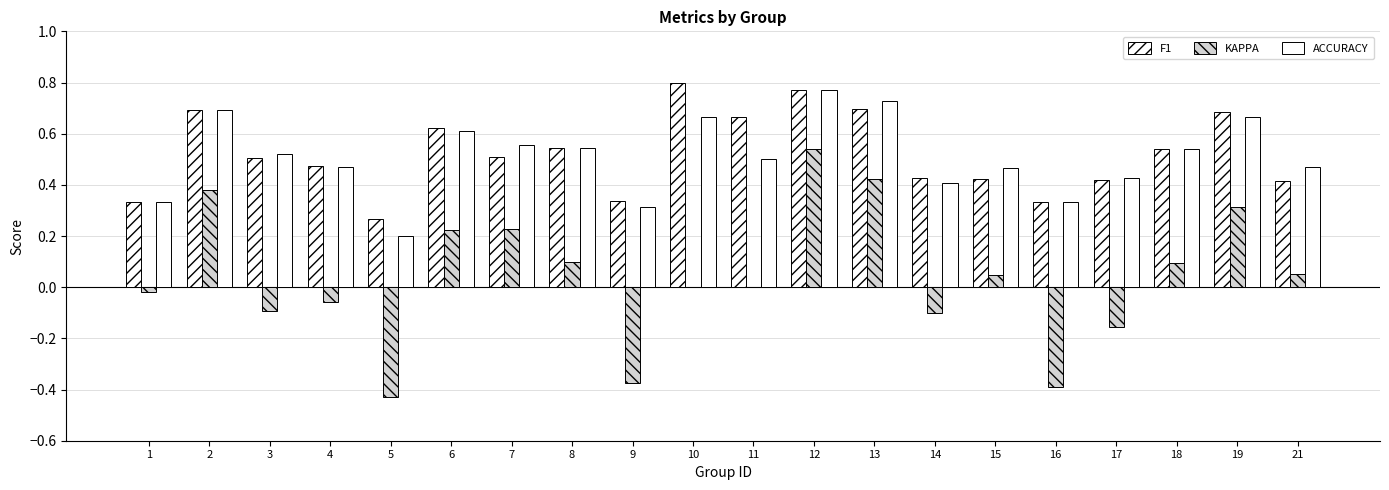

How many ACCURACY values are between 0 and 1?

20